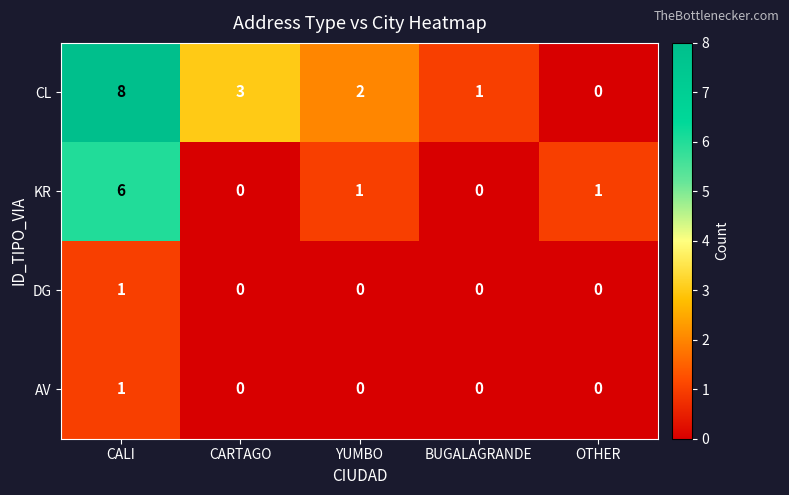

Which category has the highest value across all series?

CALI